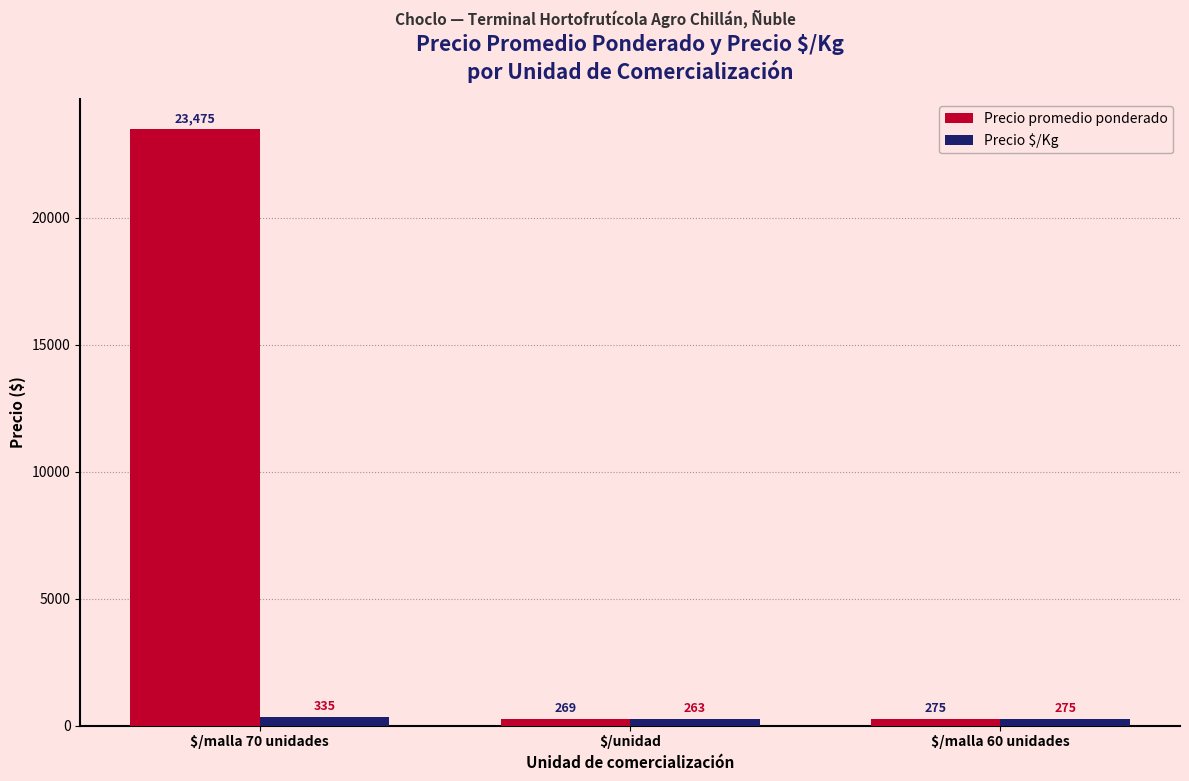

What are all the series names shown in the legend?

Precio promedio ponderado, Precio $/Kg